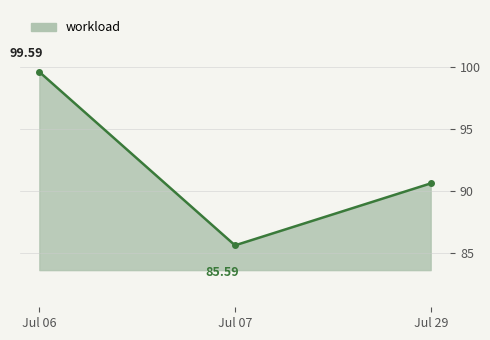

Reading left to right, extract all data points from this chart.

Jul 06=99.6	Jul 07=85.6	Jul 29=90.6